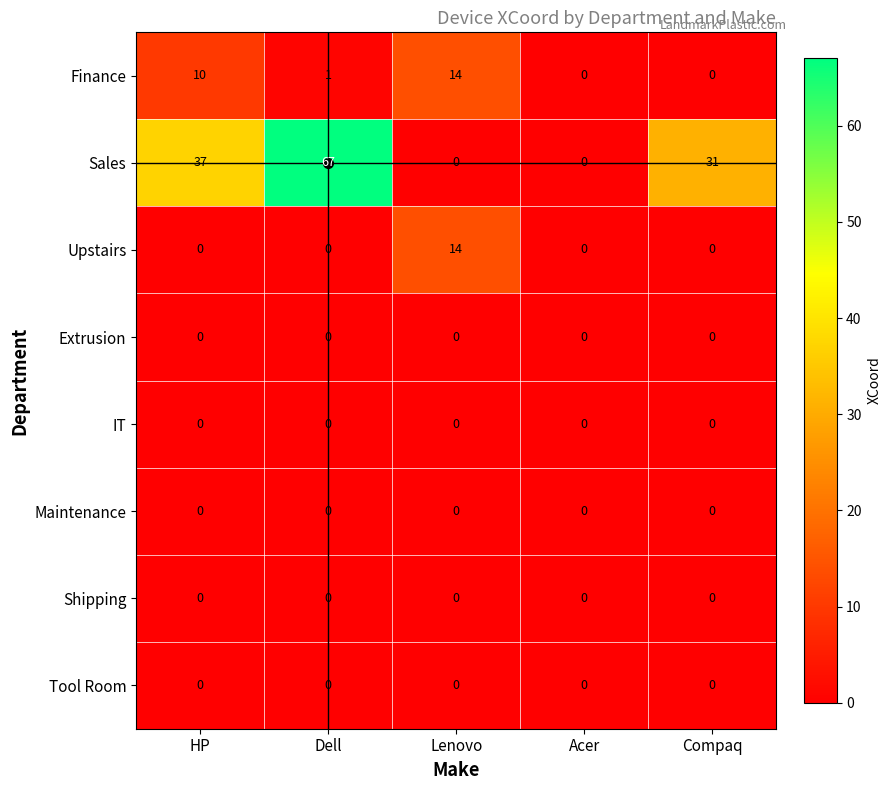

At which category does the chart reach its peak across all series?

Dell